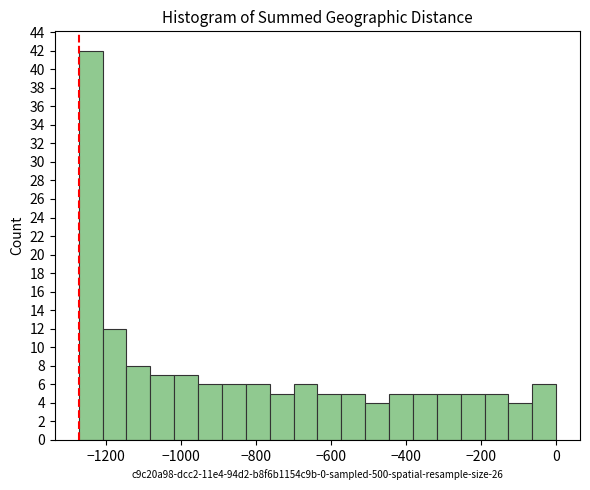

Around what value on the x-axis is the tallest bar? Give the approximate position of its centre, as read against the axis.

-1240